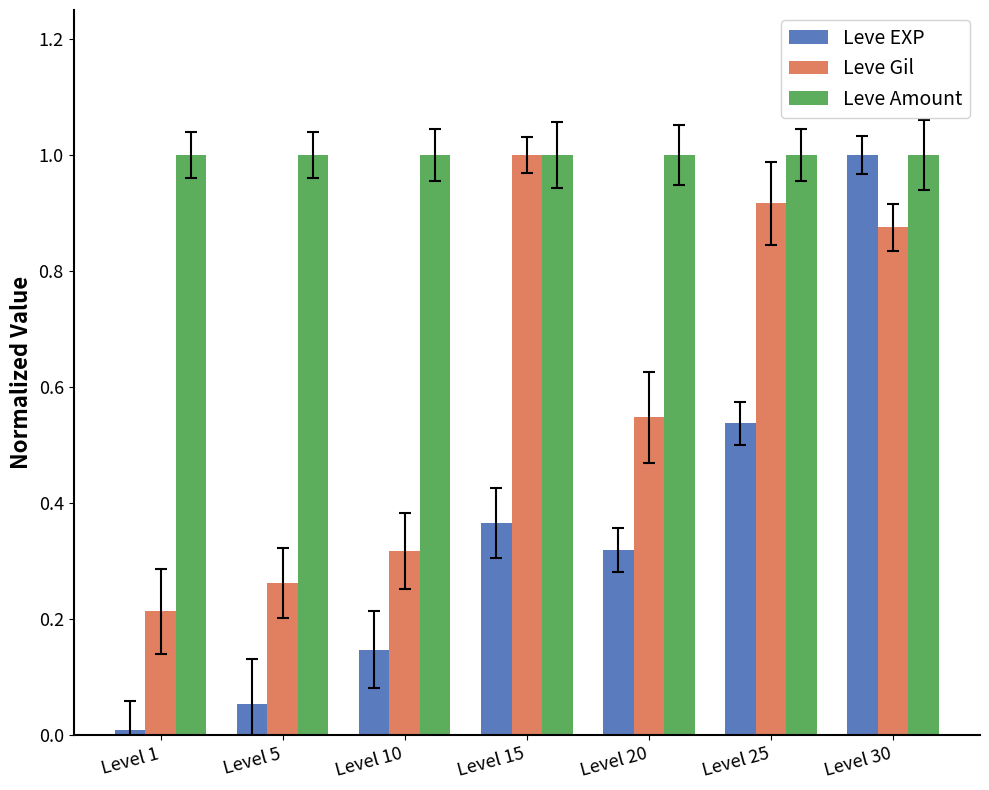

True or false: Leve Amount has a value of 1.0 at Level 5.

True